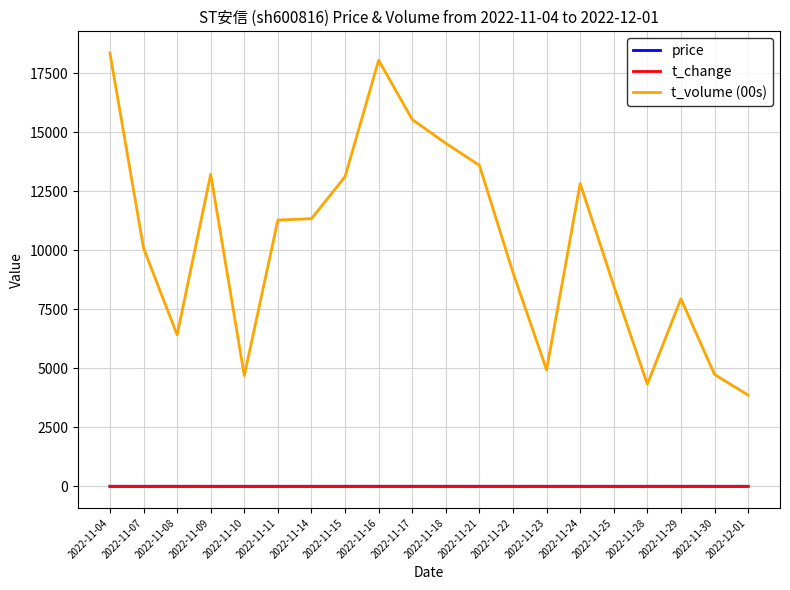

Is the value of price at 2022-11-28 greater than the value of t_volume (00s) at 2022-11-08?

No